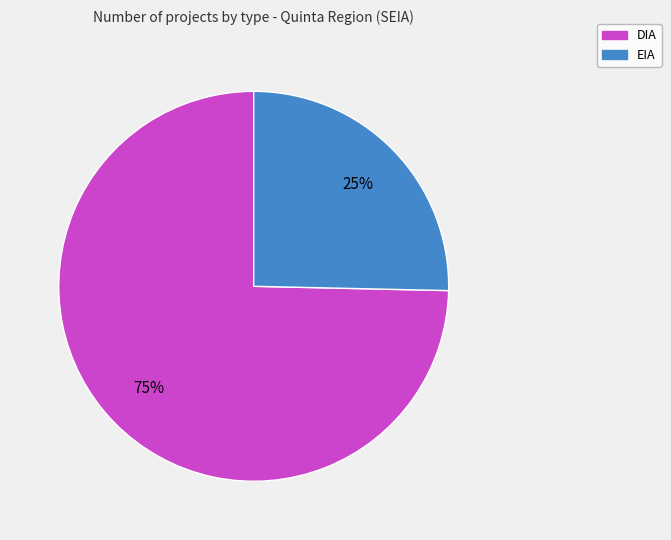

True or false: DIA accounts for 61% of the total.

False